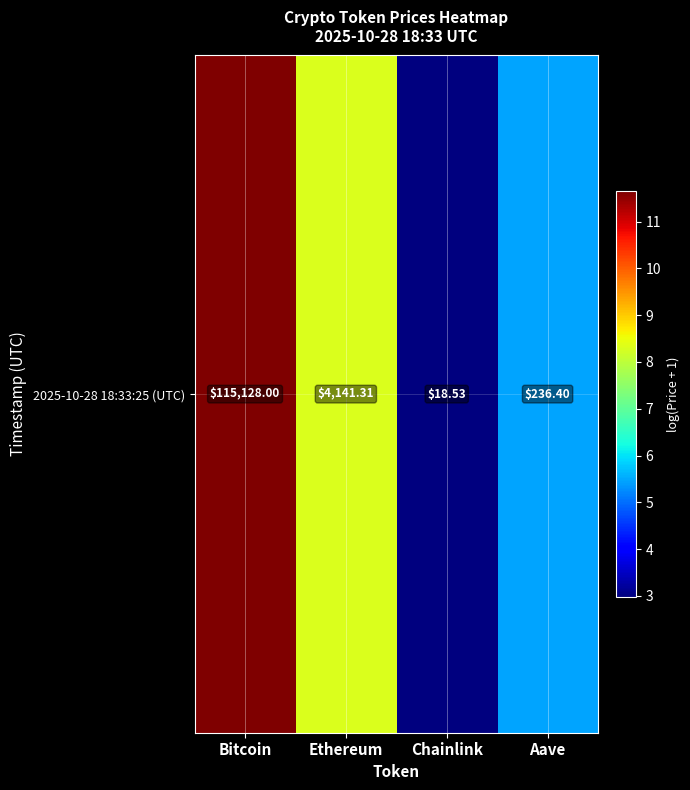

The value at Bitcoin is 20.5. True or false?

False